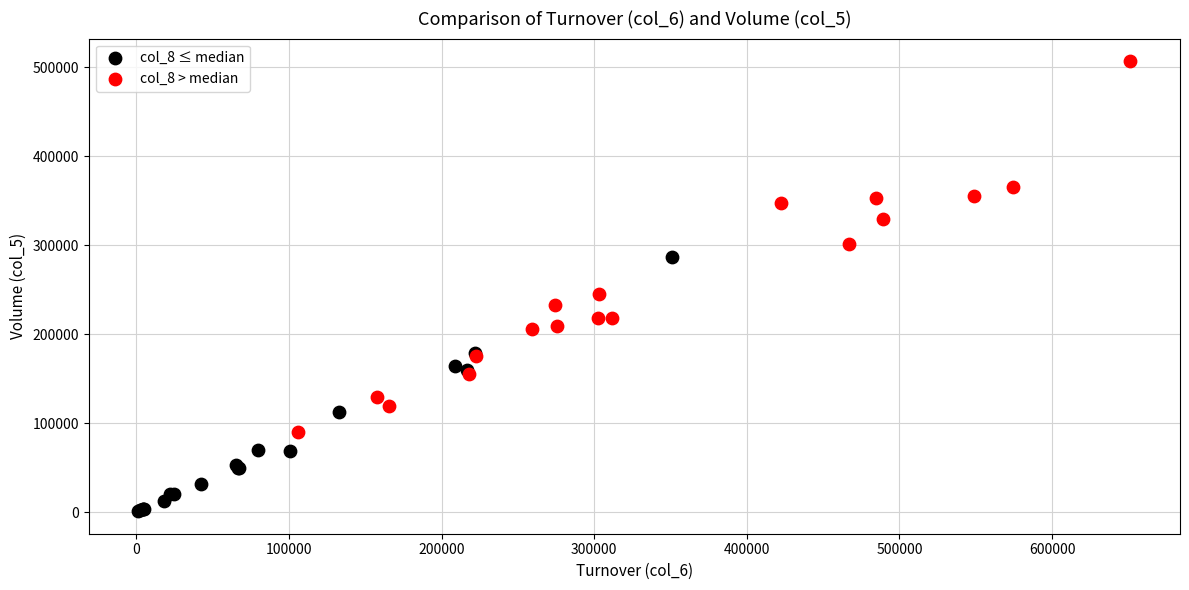

Which series has the widest spread of Y values?

col_8 > median